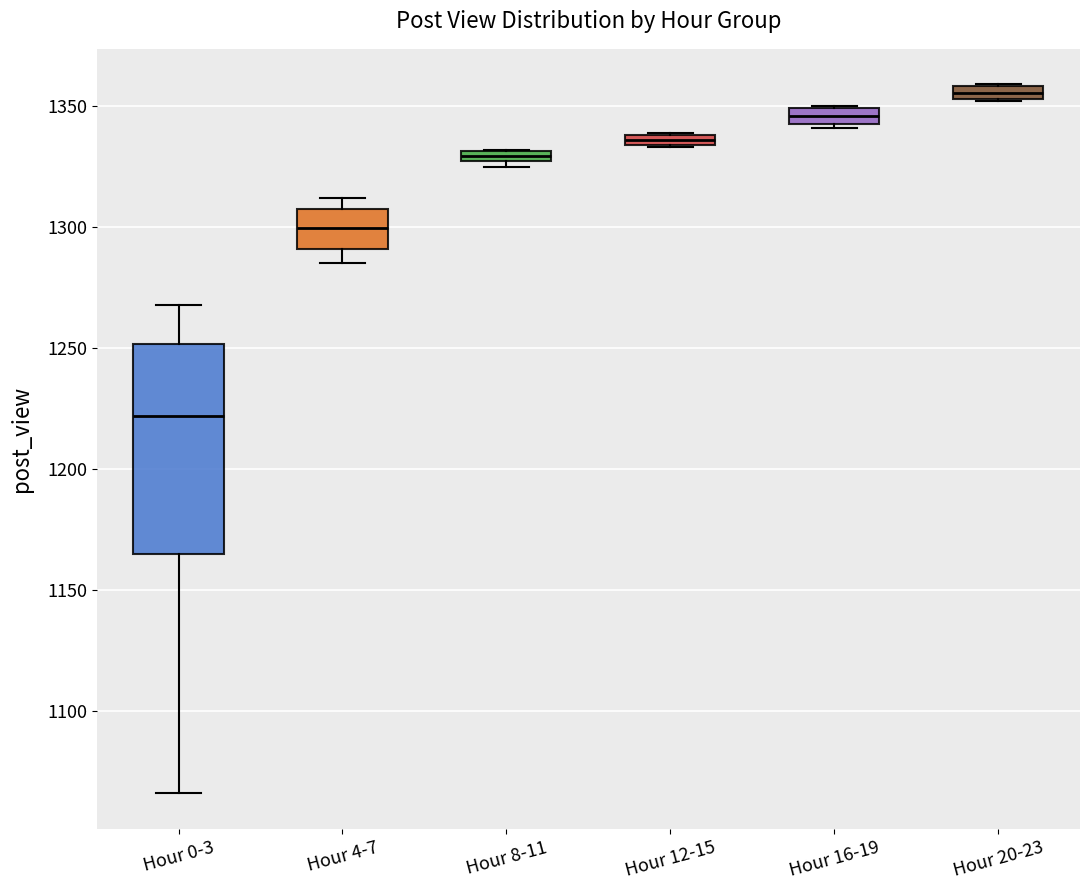

Where is the lower edge of the box for Hour 12-15 on the y-axis? The values are not printed on the chart, so give them approximately, as read against the axis.

1335